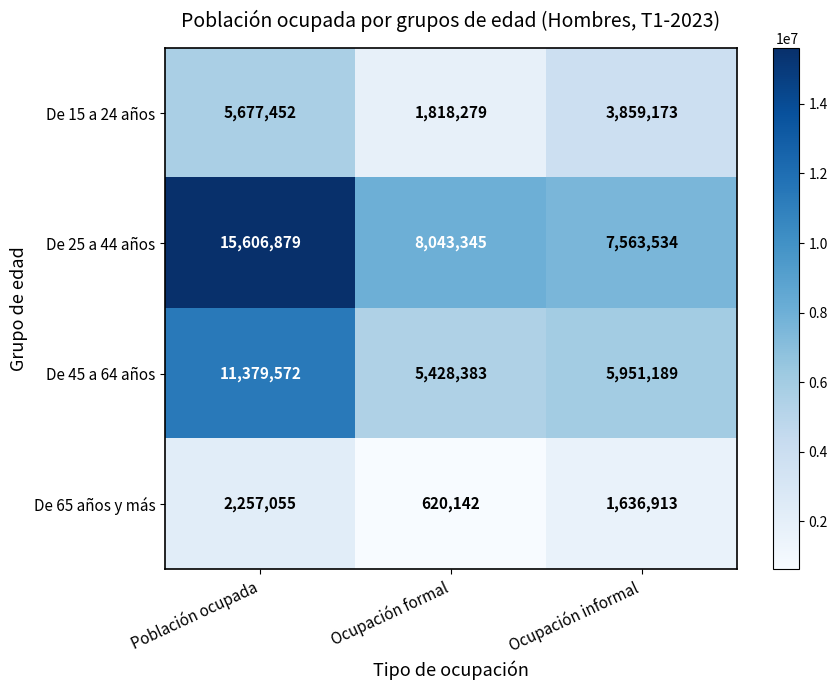

True or false: De 15 a 24 años has a value of 3859173 at Ocupación informal.

True